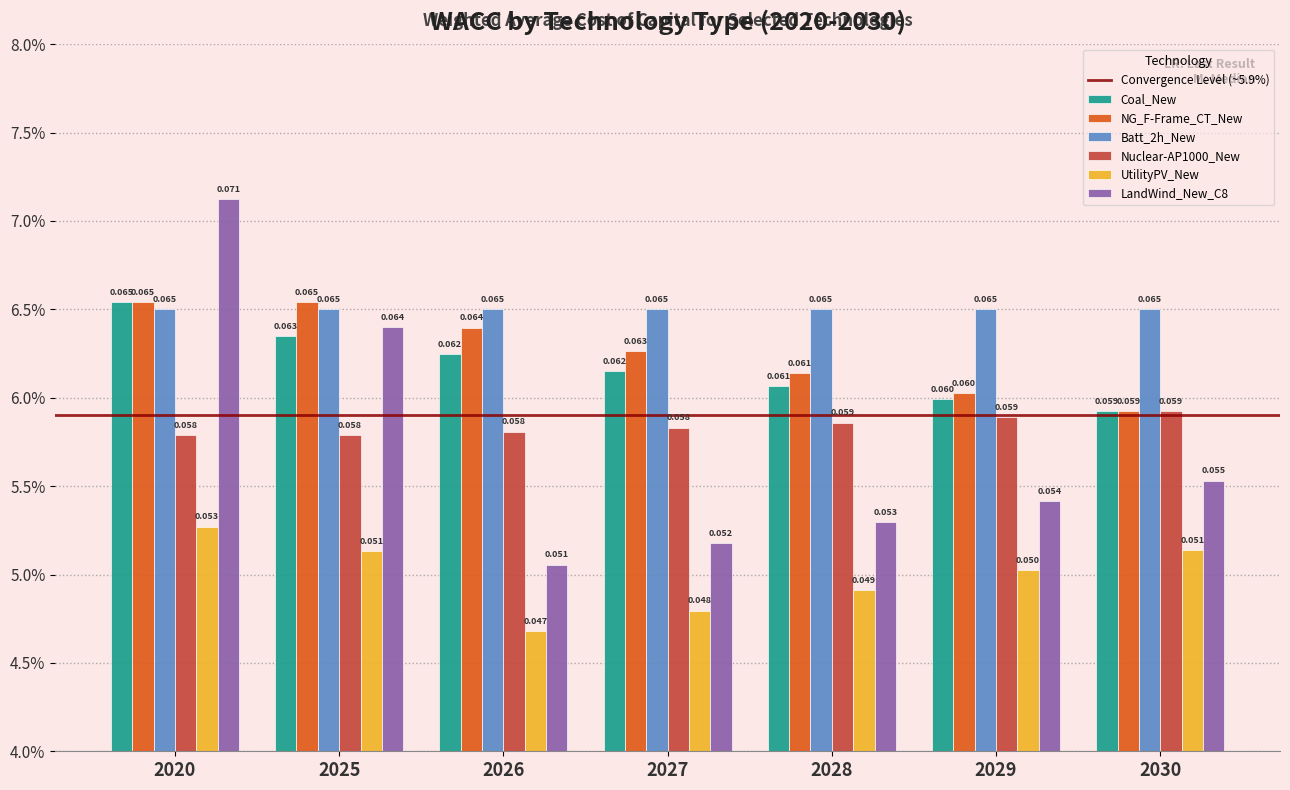

Are the bars horizontal?

No